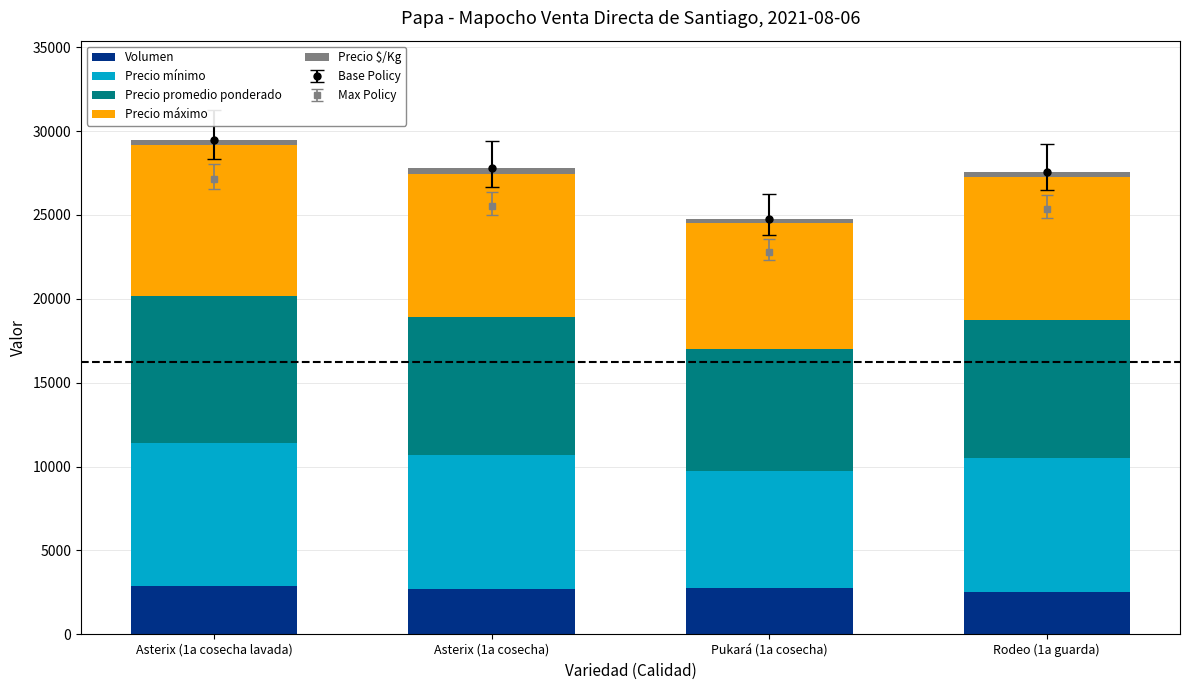

What position from the left is Asterix (1a cosecha)?

2